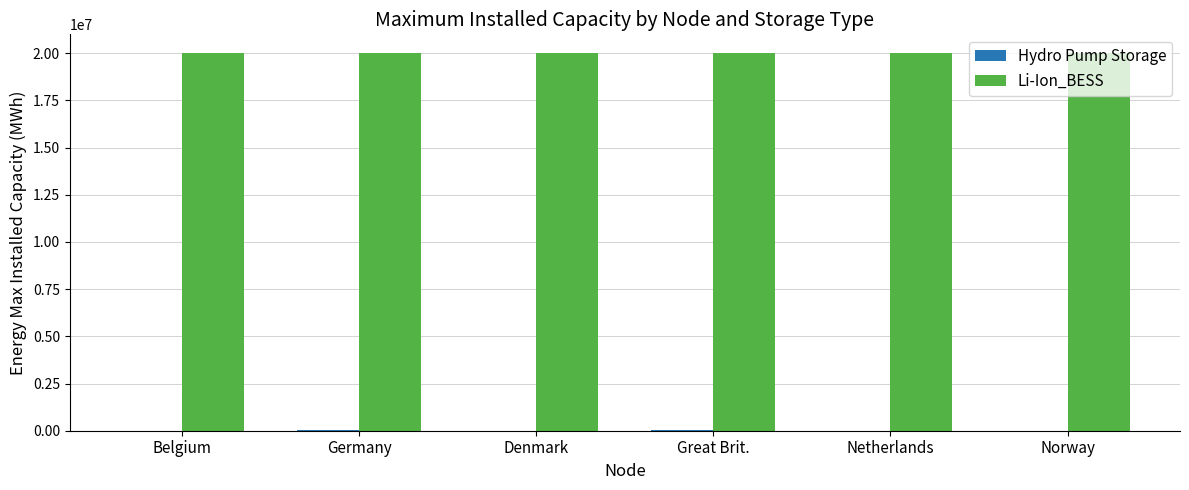

What is the greatest value displayed?

20000000.0